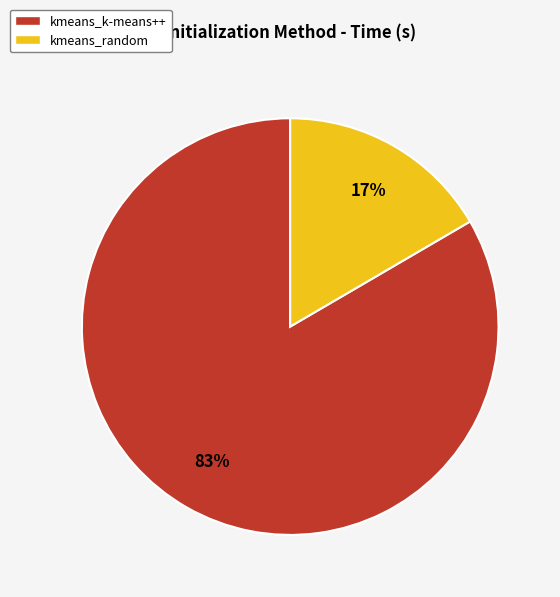

What is the majority slice?

kmeans_k-means++